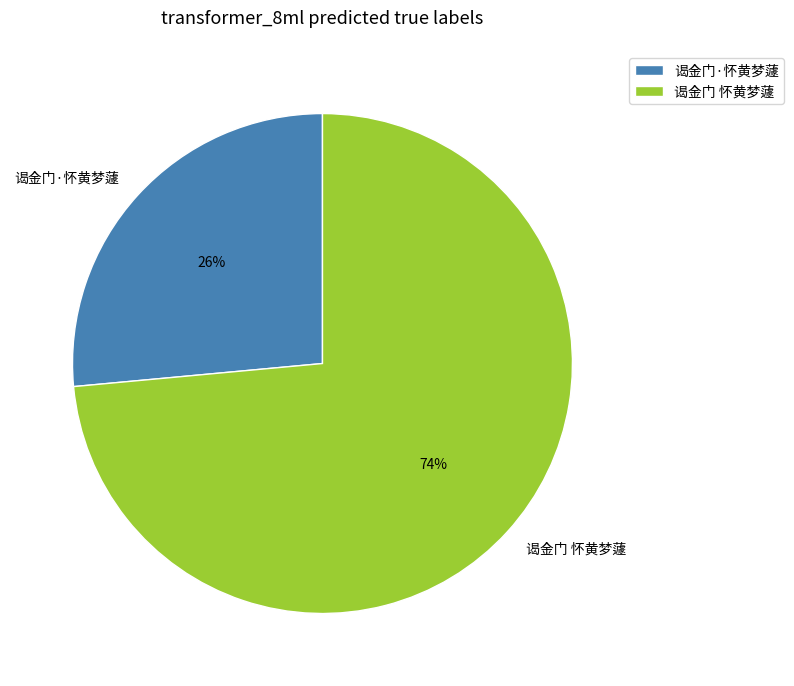

Approximately how many times larger is the value at 谒金门·怀黄梦蘧 compared to 谒金门 怀黄梦蘧?

0.4